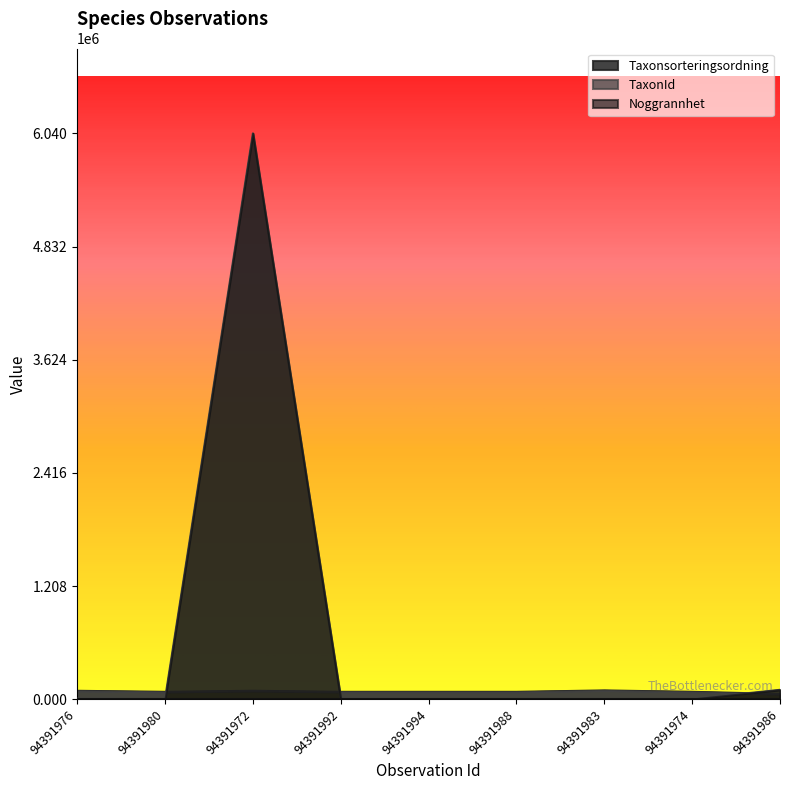

Where does the Taxonsorteringsordning series first go above 78570?

94391976